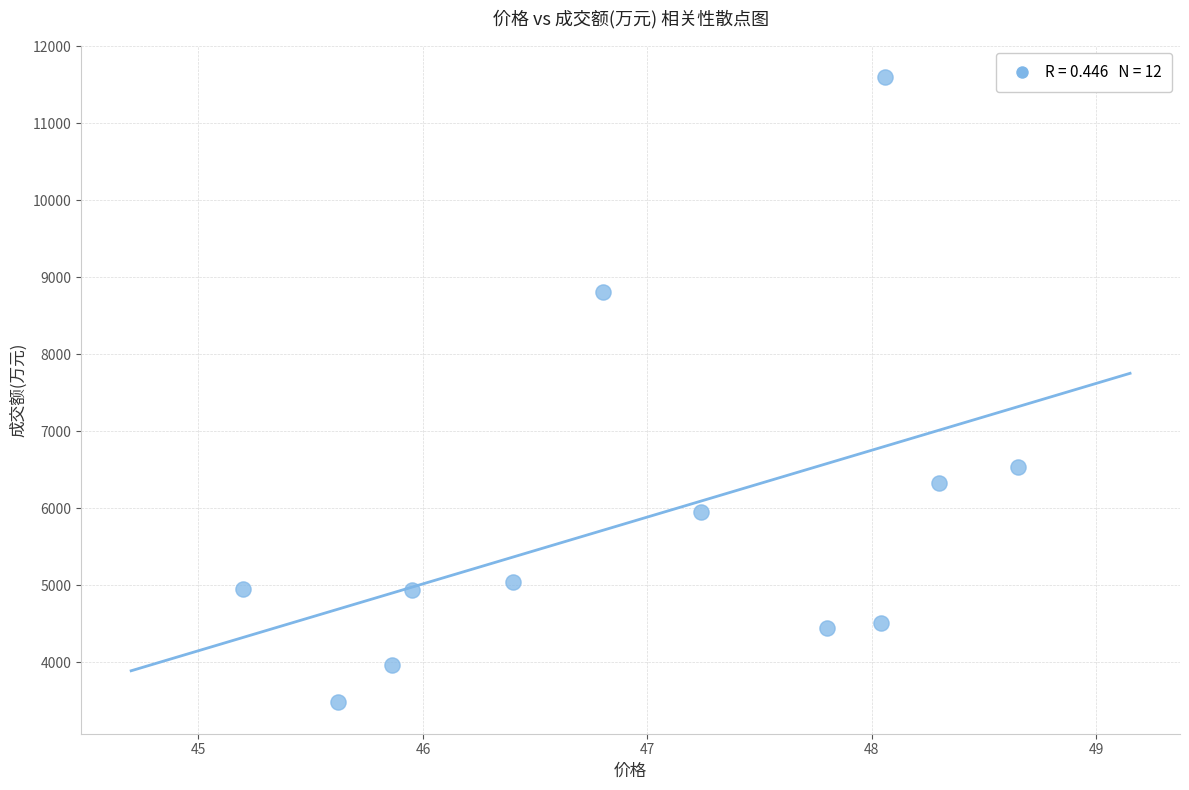

What is the average Y value?

5881